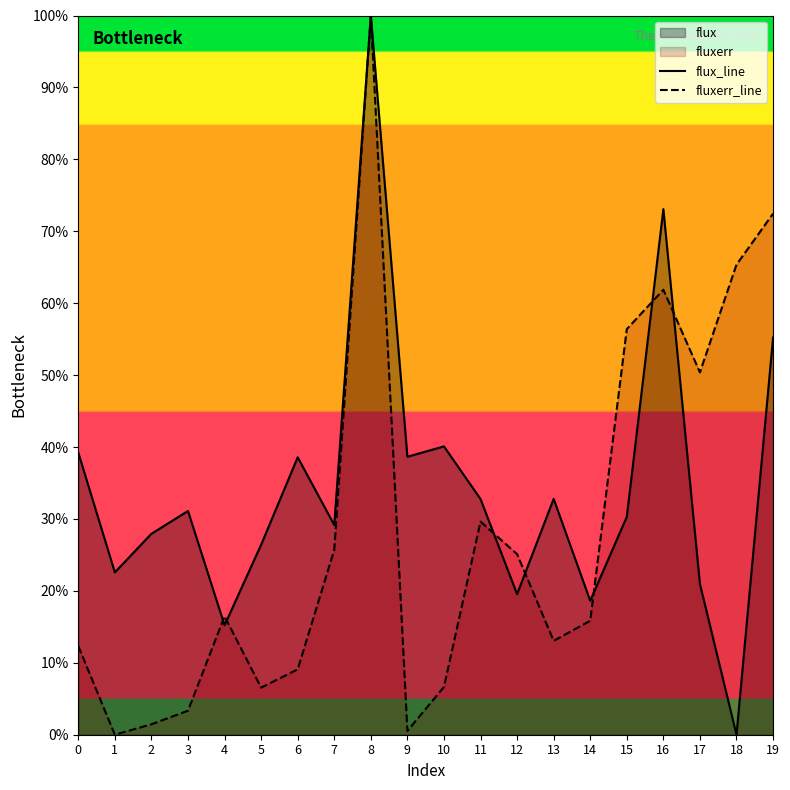

How many interior local peaks does the flux_line series have?

6